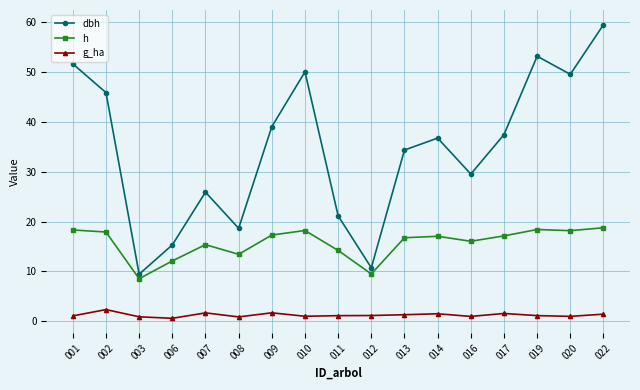

What is the difference between the h values at 003 and 016?

7.5